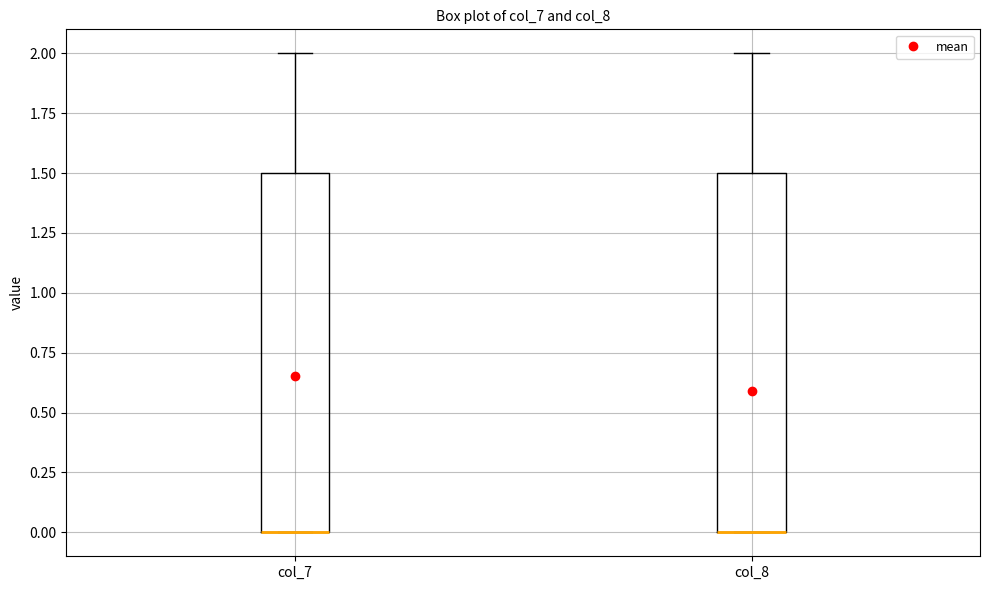

Reading left to right, transcribe this box plot: for each box, give where its median line is, the range the box spans, and where its two whiskers end, as read against the y-axis. The values are not printed on the chart, so give them approximately, as read against the axis.

col_7: median 0.0 (drawn on the box's lower edge), box 0.0 to 1.5, whiskers 0.0 to 2.0
col_8: median 0.0 (drawn on the box's lower edge), box 0.0 to 1.5, whiskers 0.0 to 2.0